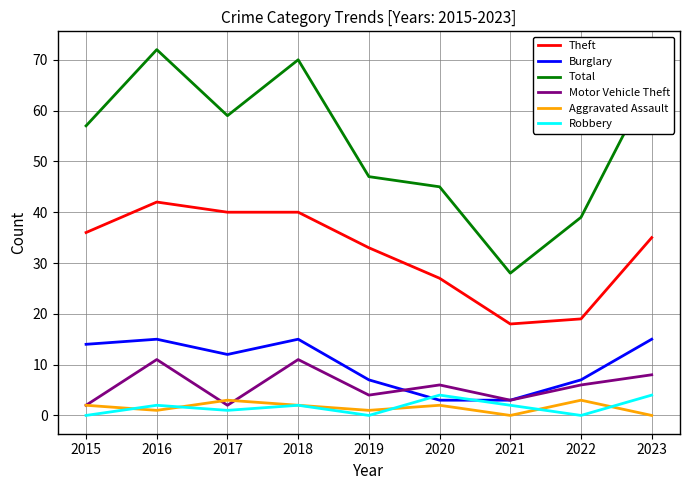

Reading left to right, transcribe all the data shown in this chart.

Theft: 2015=36	2016=42	2017=40	2018=40	2019=33	2020=27	2021=18	2022=19	2023=35
Burglary: 2015=14	2016=15	2017=12	2018=15	2019=7	2020=3	2021=3	2022=7	2023=15
Total: 2015=57	2016=72	2017=59	2018=70	2019=47	2020=45	2021=28	2022=39	2023=66
Motor Vehicle Theft: 2015=2	2016=11	2017=2	2018=11	2019=4	2020=6	2021=3	2022=6	2023=8
Aggravated Assault: 2015=2	2016=1	2017=3	2018=2	2019=1	2020=2	2021=0	2022=3	2023=0
Robbery: 2015=0	2016=2	2017=1	2018=2	2019=0	2020=4	2021=2	2022=0	2023=4